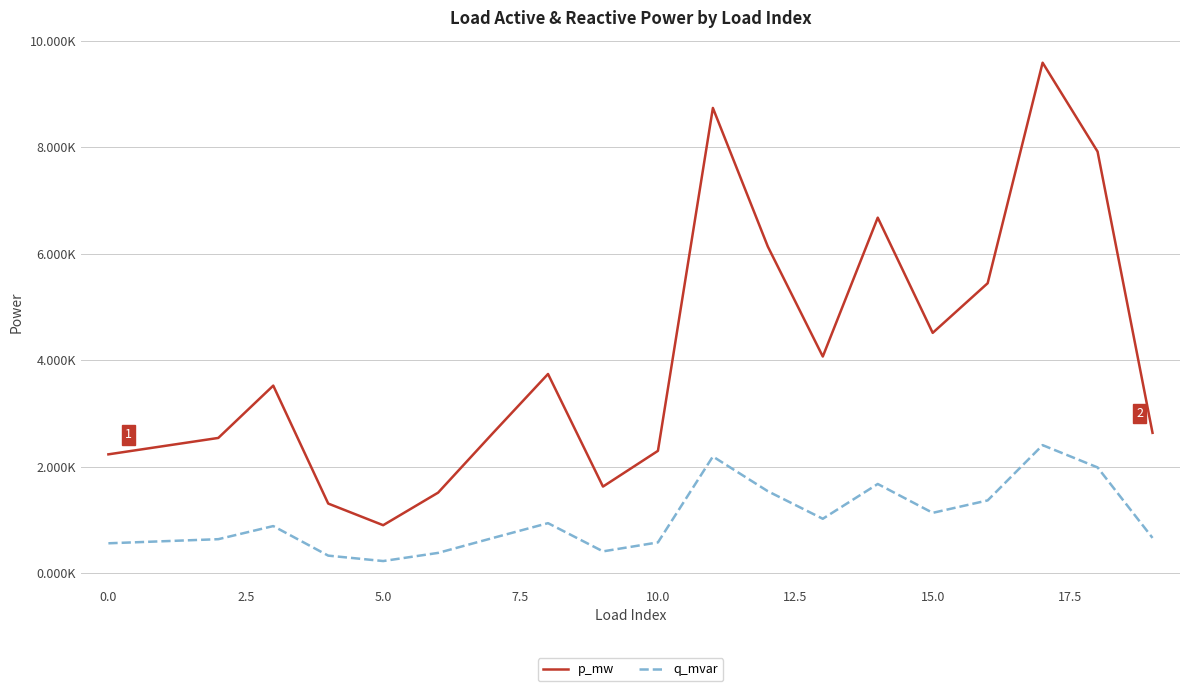

What are all the series names shown in the legend?

p_mw, q_mvar